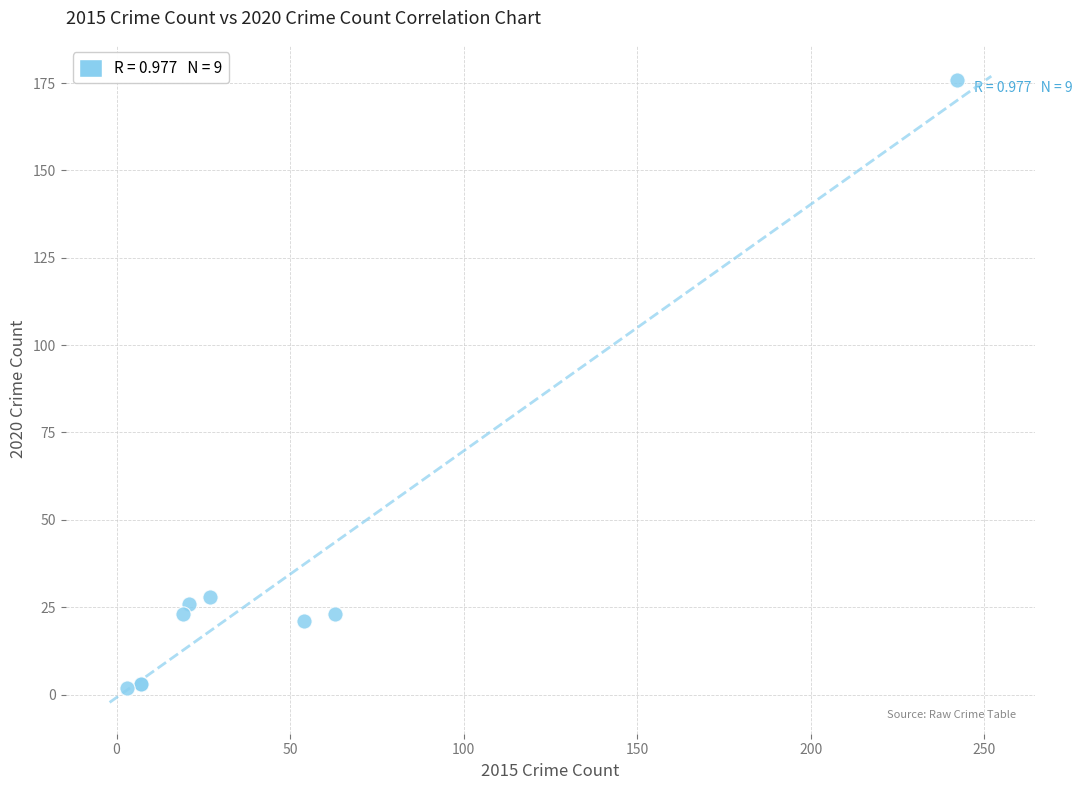

What Y value in the scatter plot is closest to 89?

28